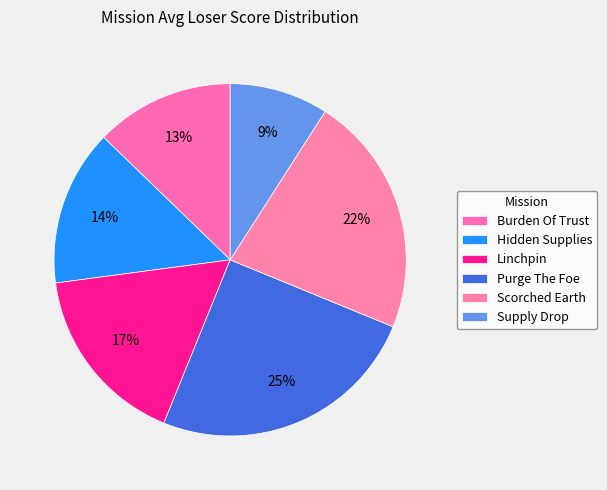

How many slices are in this pie chart?

6